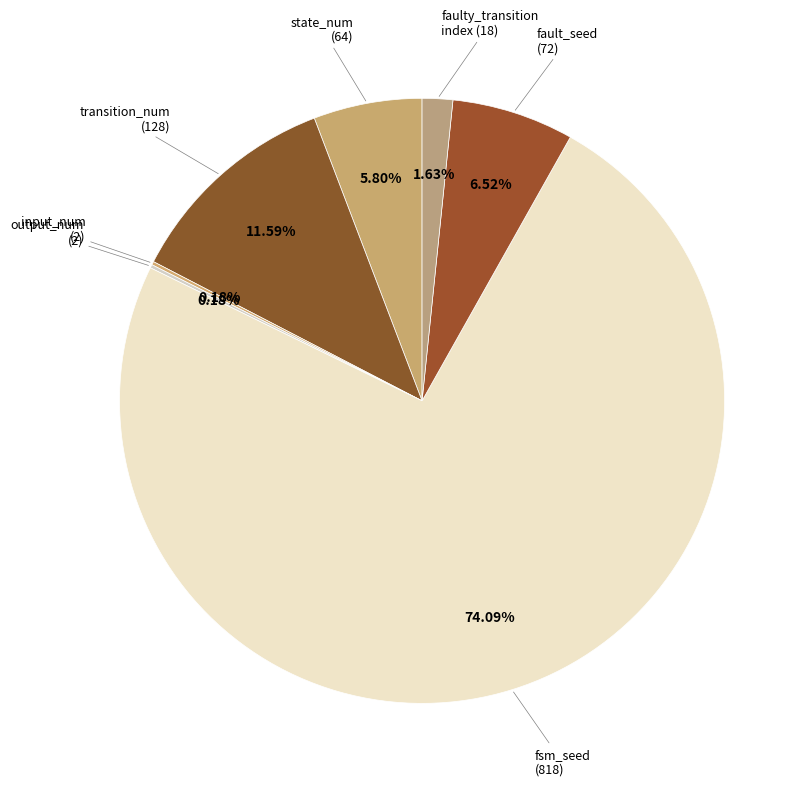

To the nearest percent, what is the difference between the largest and smallest slice percentages?

74%